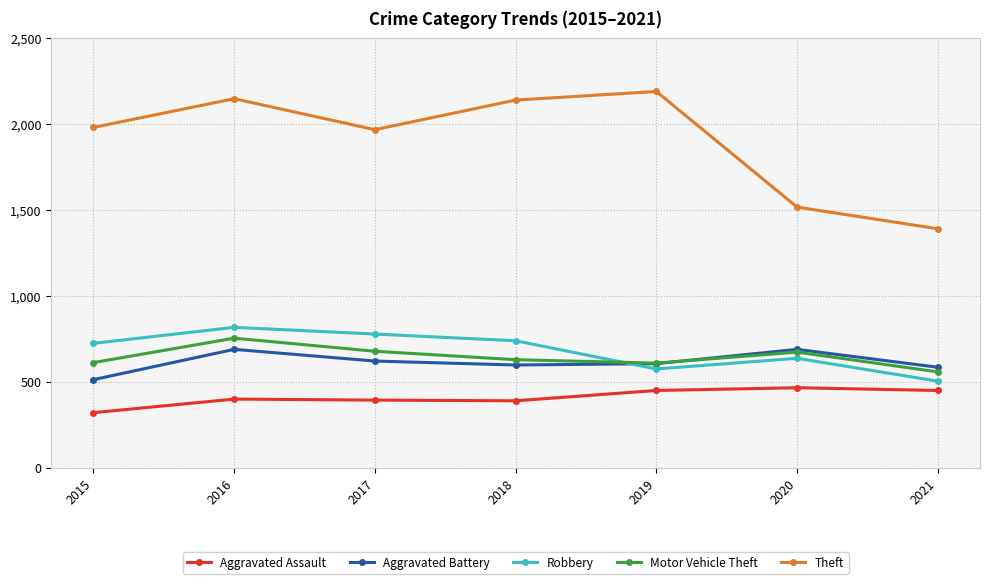

At which category is the sum across all series the highest?

2016